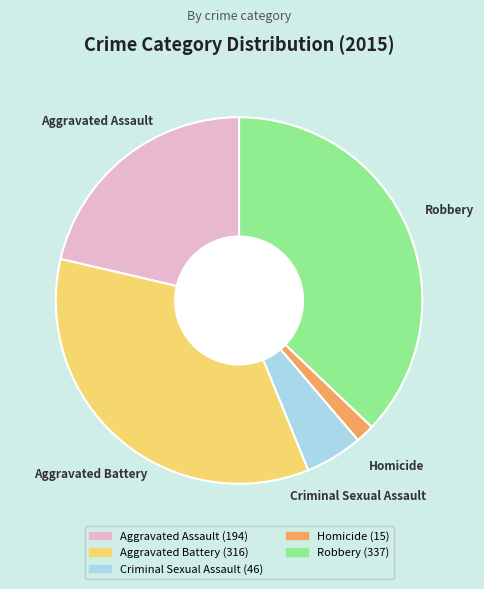

True or false: Homicide accounts for 15% of the total.

False